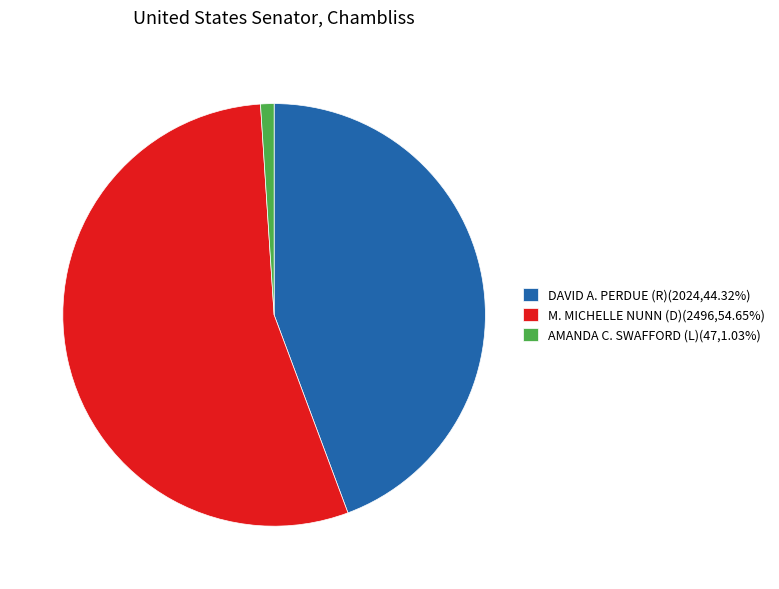

What is the ratio of the value at DAVID A. PERDUE (R)(2024,44.32%) to the value at M. MICHELLE NUNN (D)(2496,54.65%)?

0.8